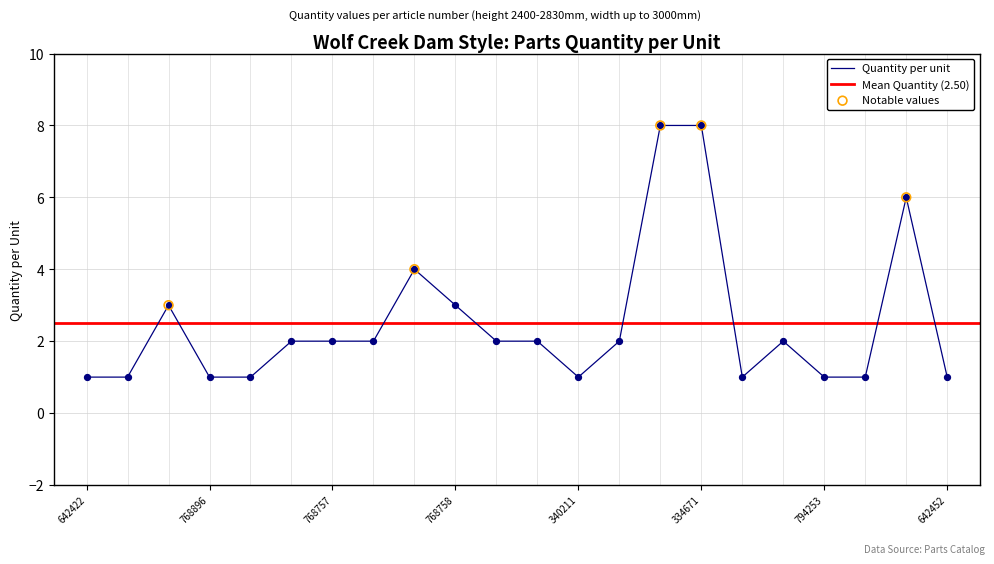

What is the ratio of the value at 642452 to the value at 768885?

0.5